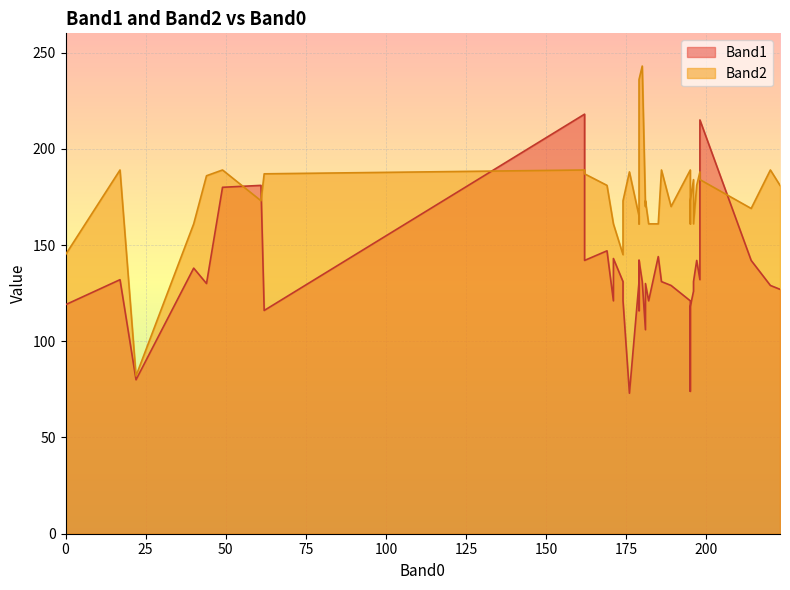

What is the greatest value displayed?

243